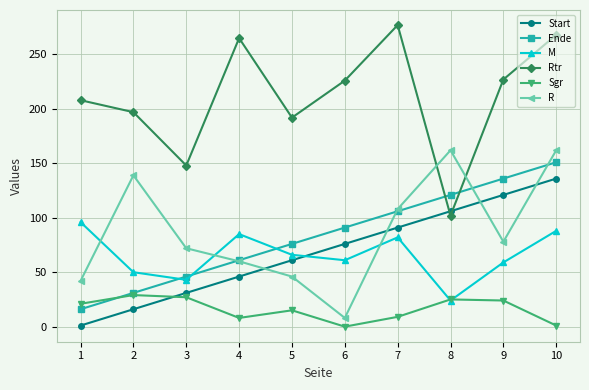

At which category is the sum across all series the highest?

10